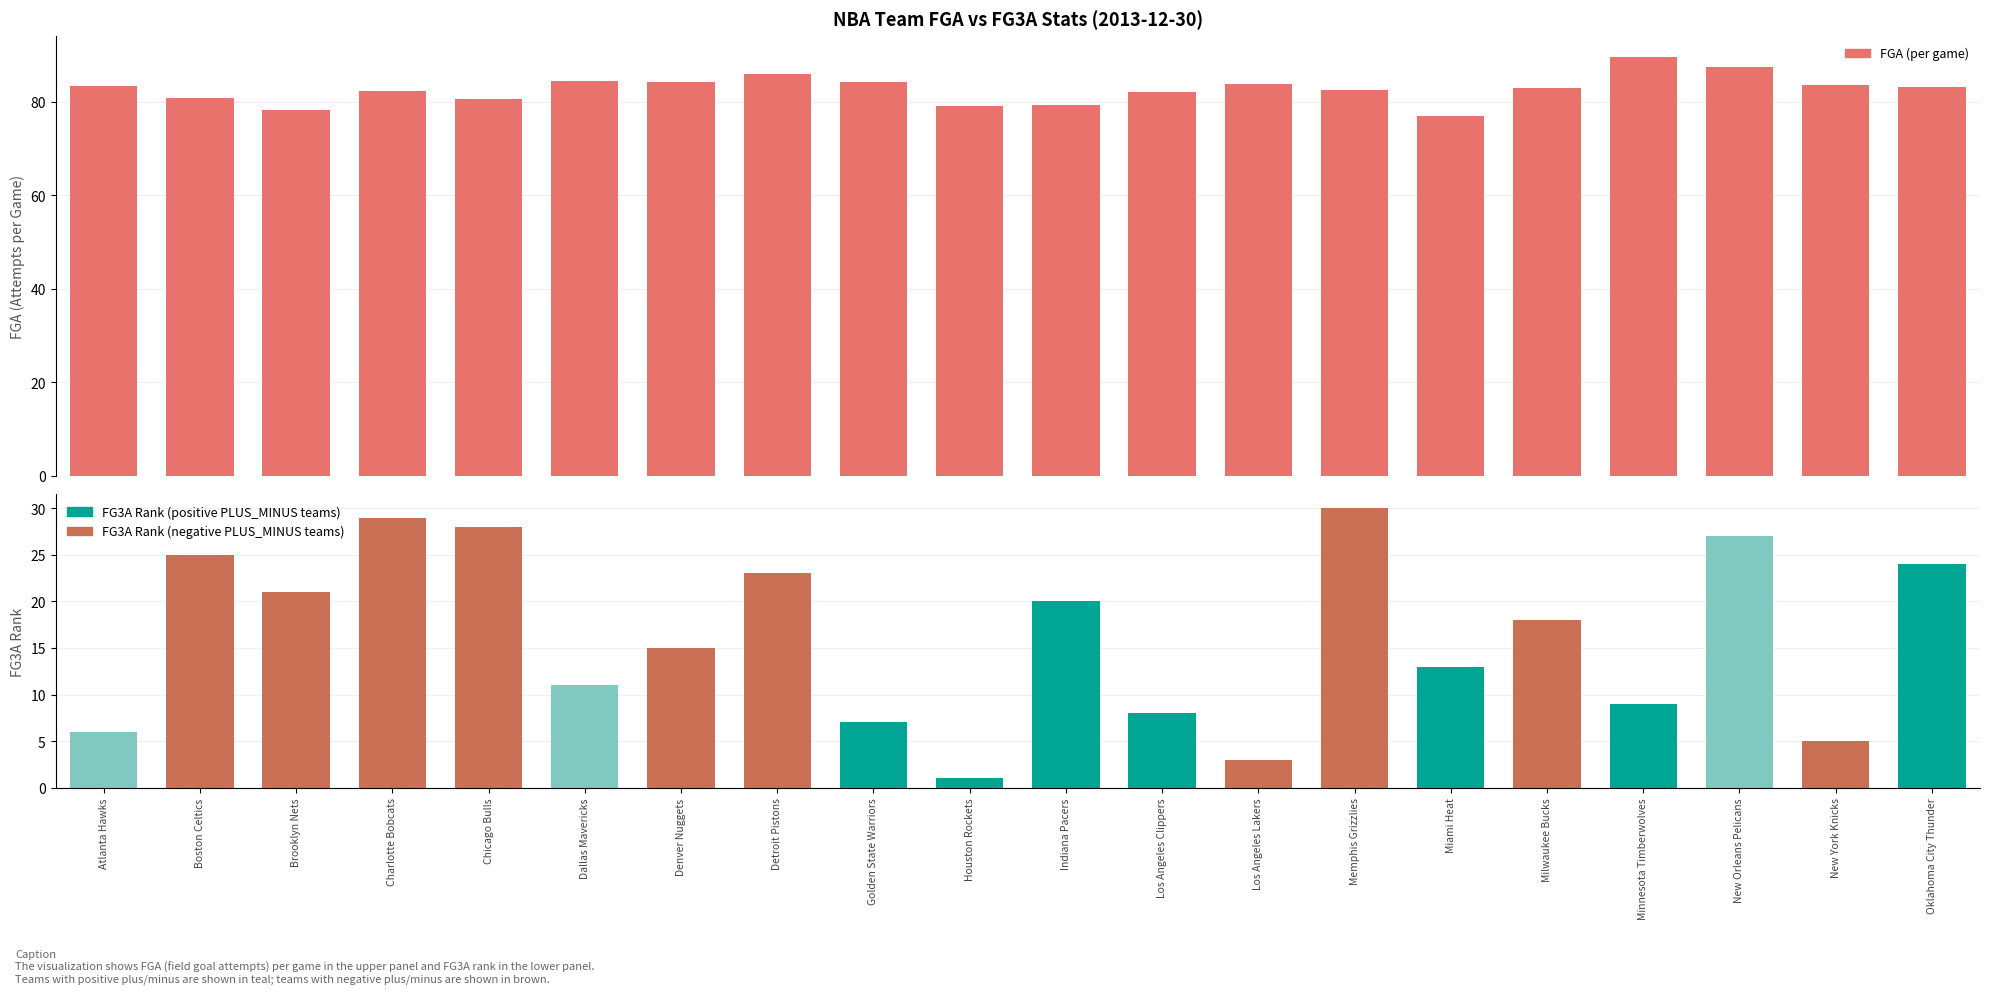

How many groups of bars are there?

20